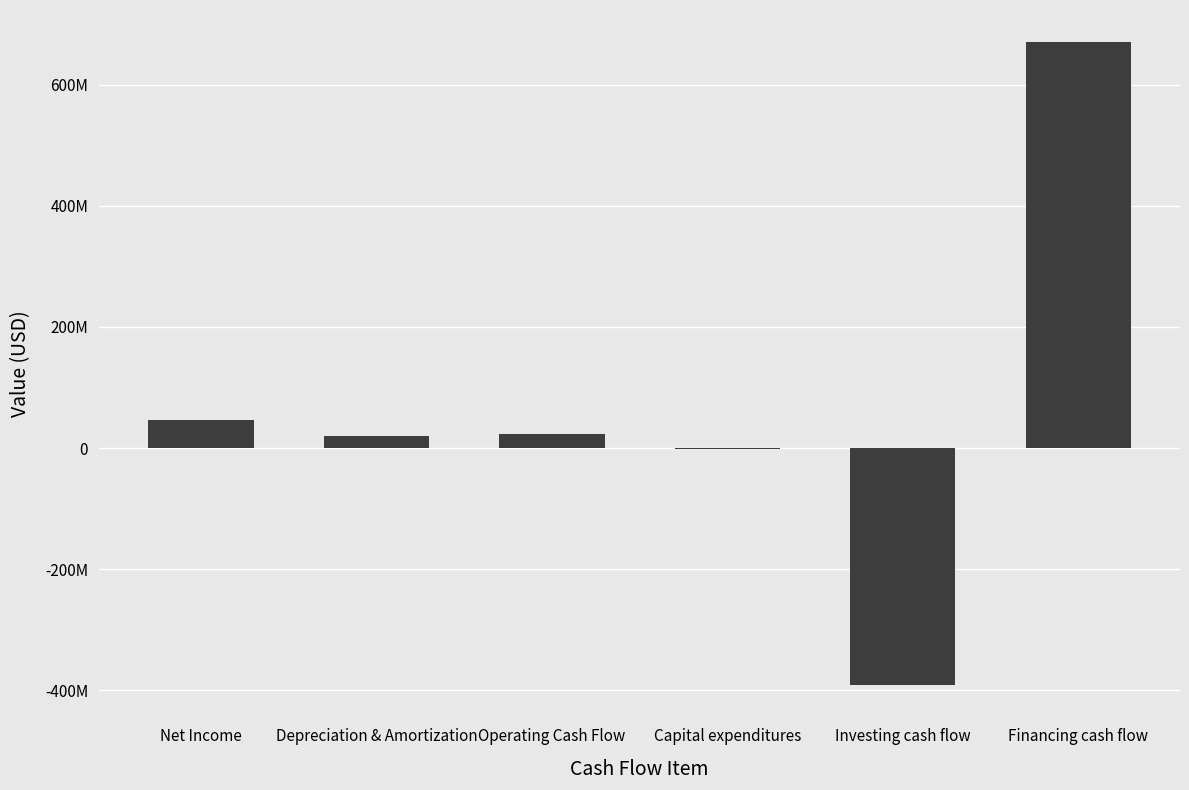

Reading right to left, transcribe all the data shown in this chart.

670103000	-390947000	-1805000	23475000	20208000	46213000